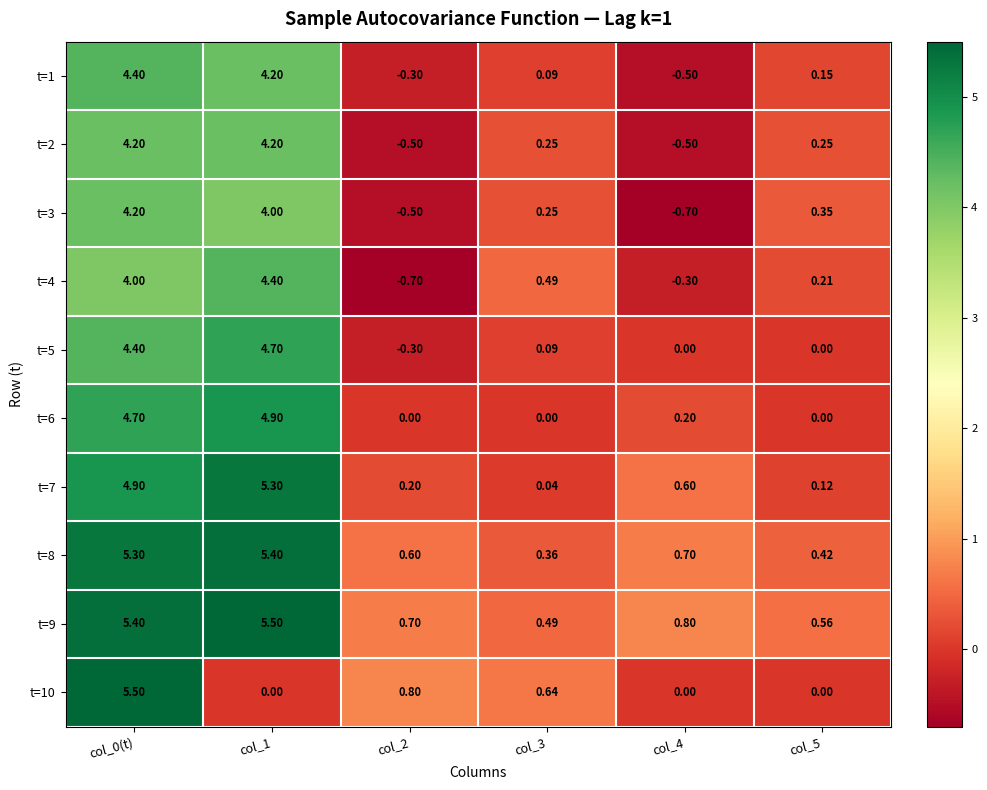

Is the value of t=5 at col_5 greater than the value of t=3 at col_0(t)?

No